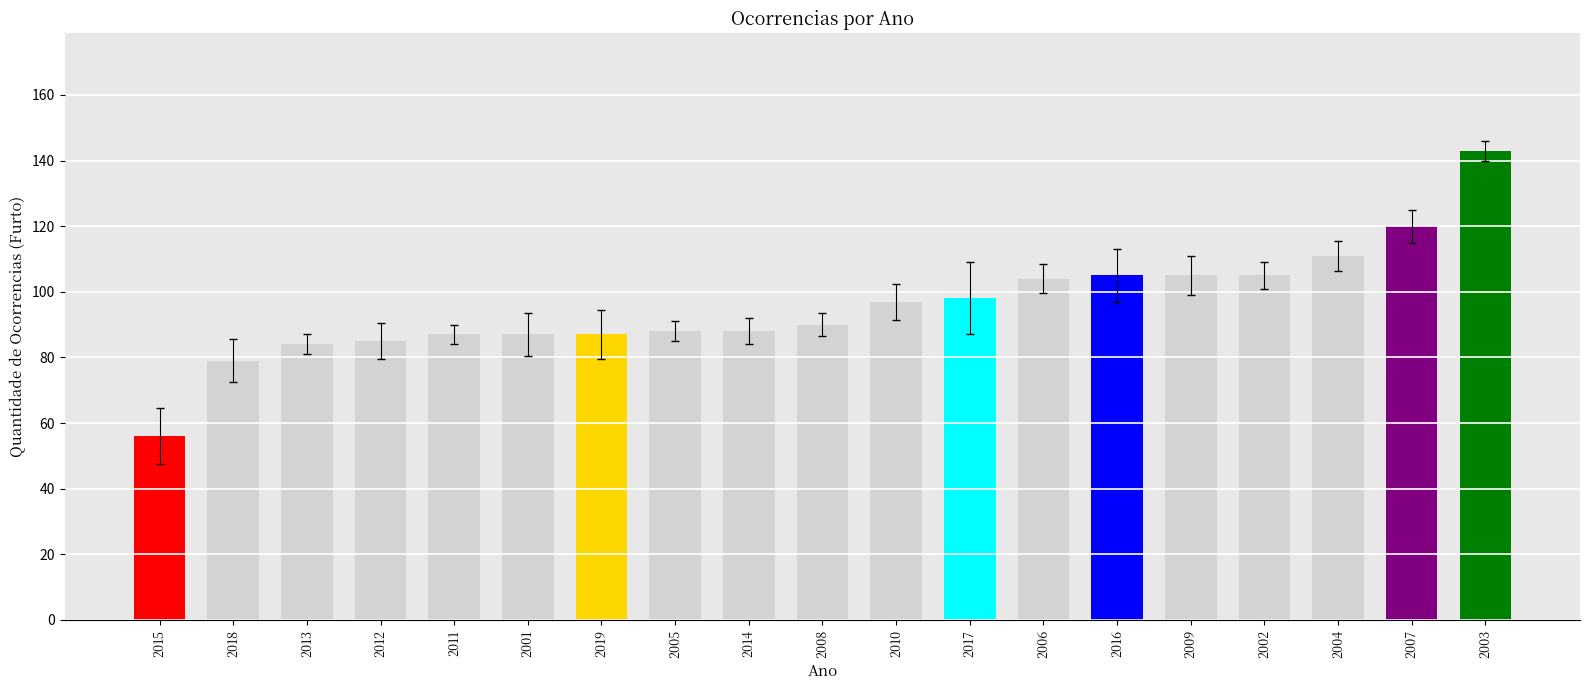

What is the difference between the values at 2017 and 2005?

10